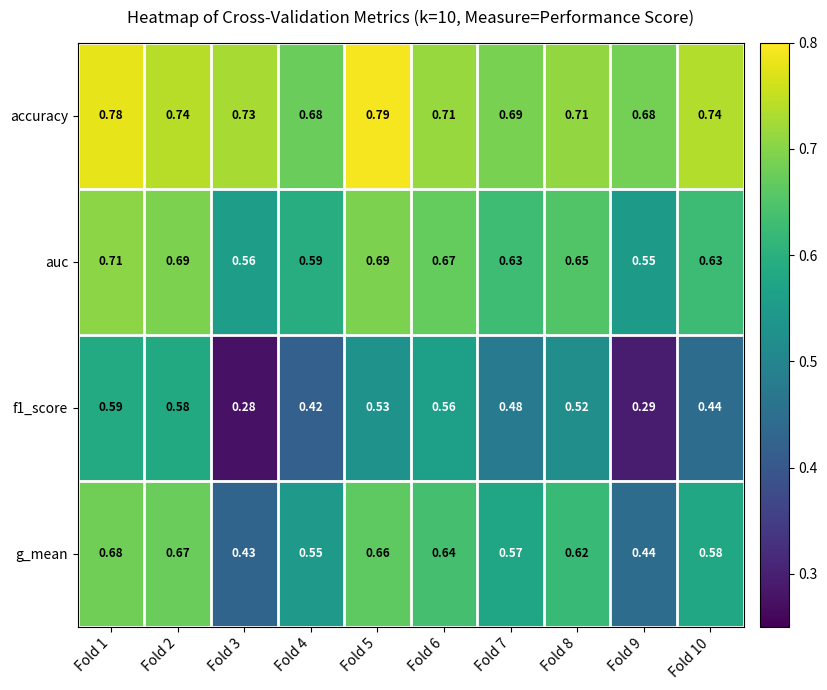

Which series has the largest total across all categories?

accuracy